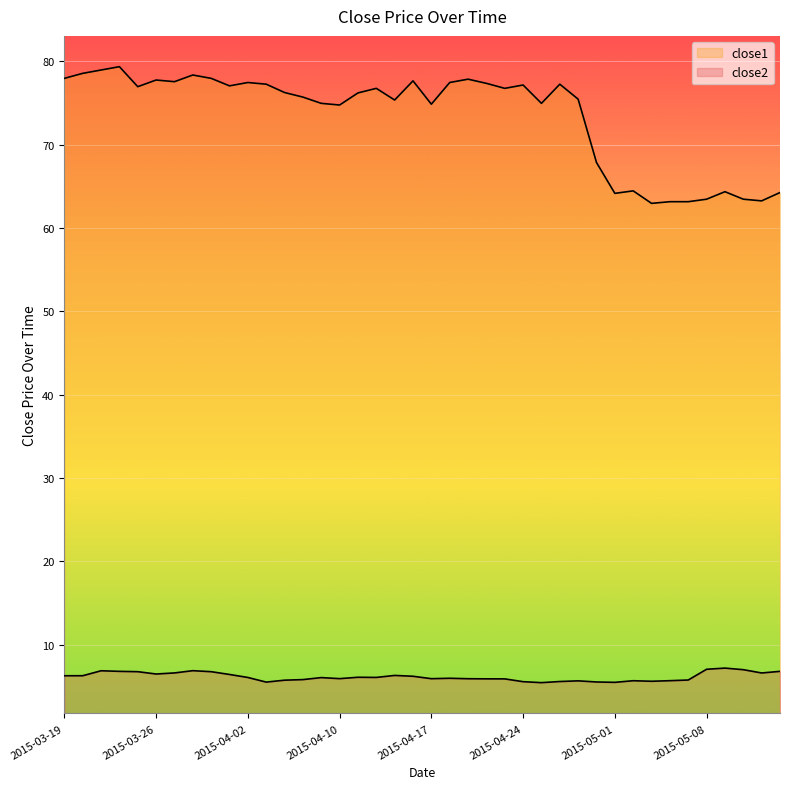

At how many categories does at least one series exceed 69?

29